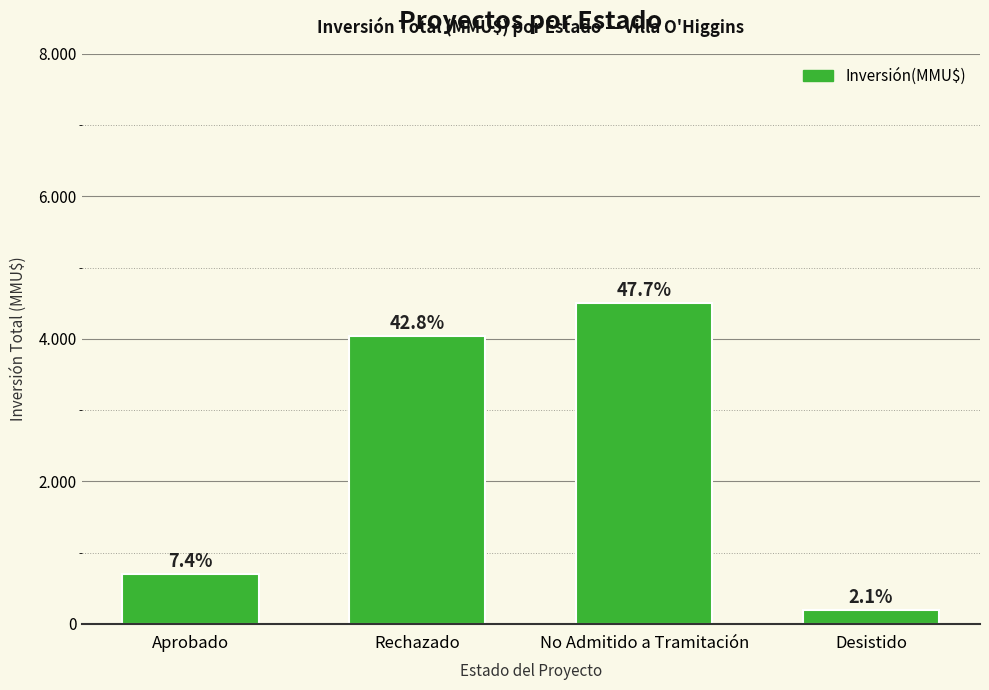

Are the bars horizontal?

No